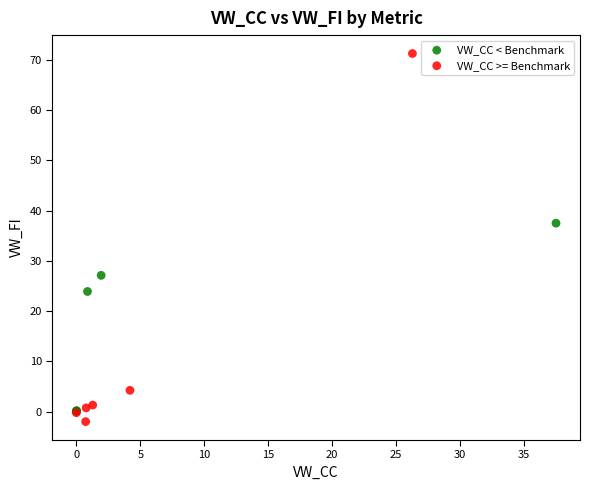

Which series reaches the maximum Y coordinate?

VW_CC >= Benchmark